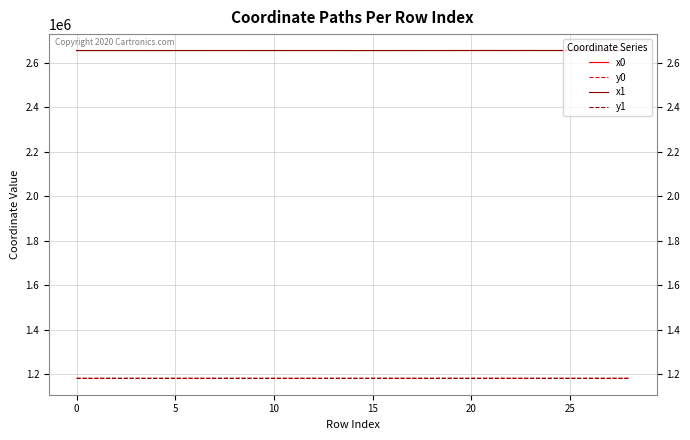

True or false: y0 and x1 cross at least once.

False